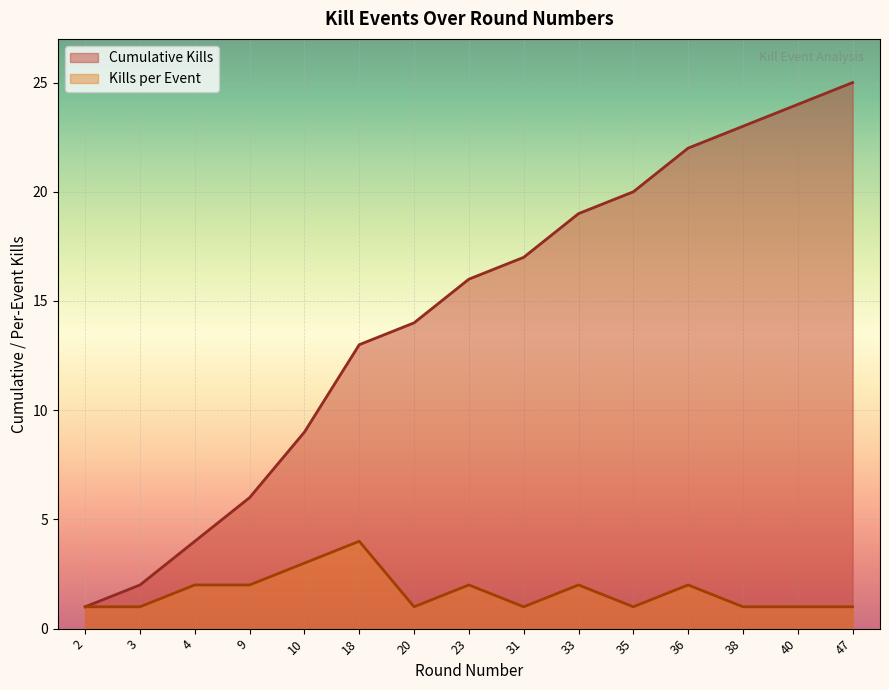

Read the Cumulative Kills value at 10, to the nearest 10.

10